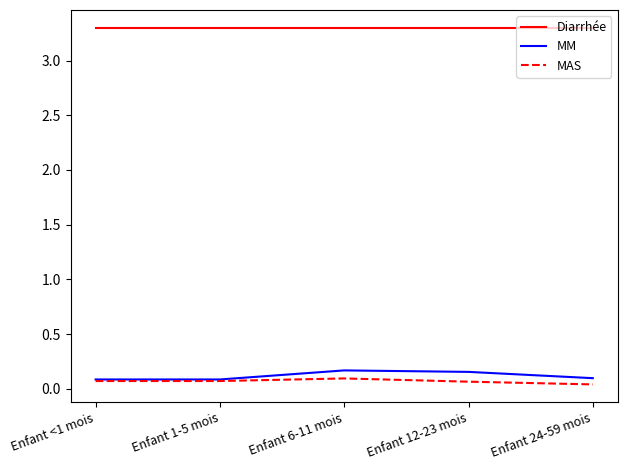

How many interior local peaks does the MM series have?

1